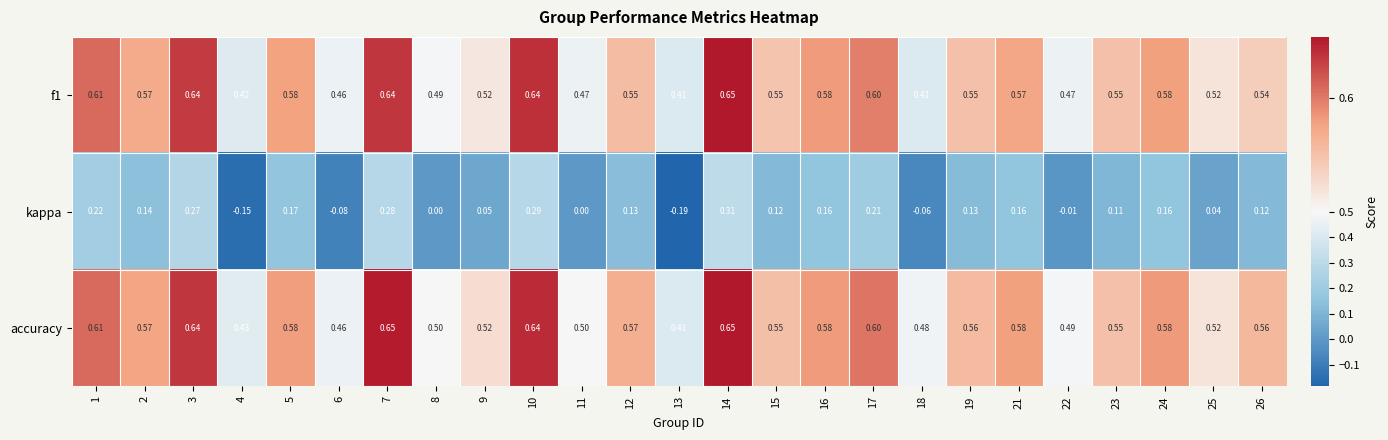

Which series has the largest total across all categories?

accuracy